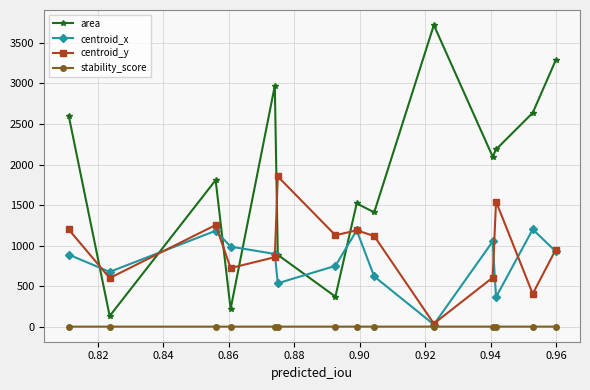

What is the value of the area point at the 12th from the left?

2186.0